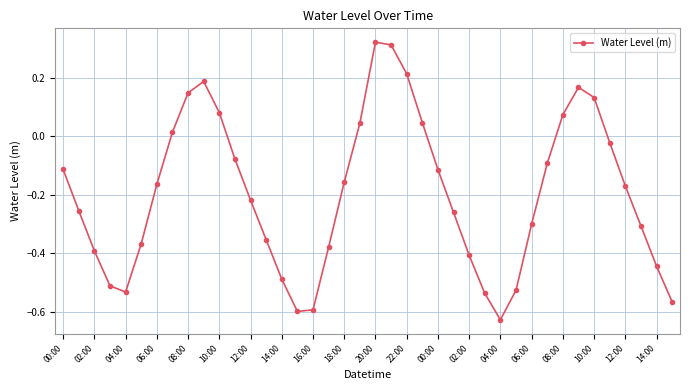

How many interior local valleys (lower than both neighbors) does the data have?

3